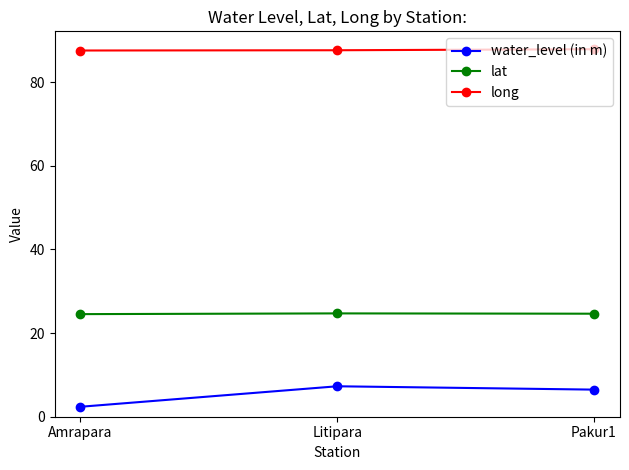

What is the highest value of the water_level (in m) series?

7.3